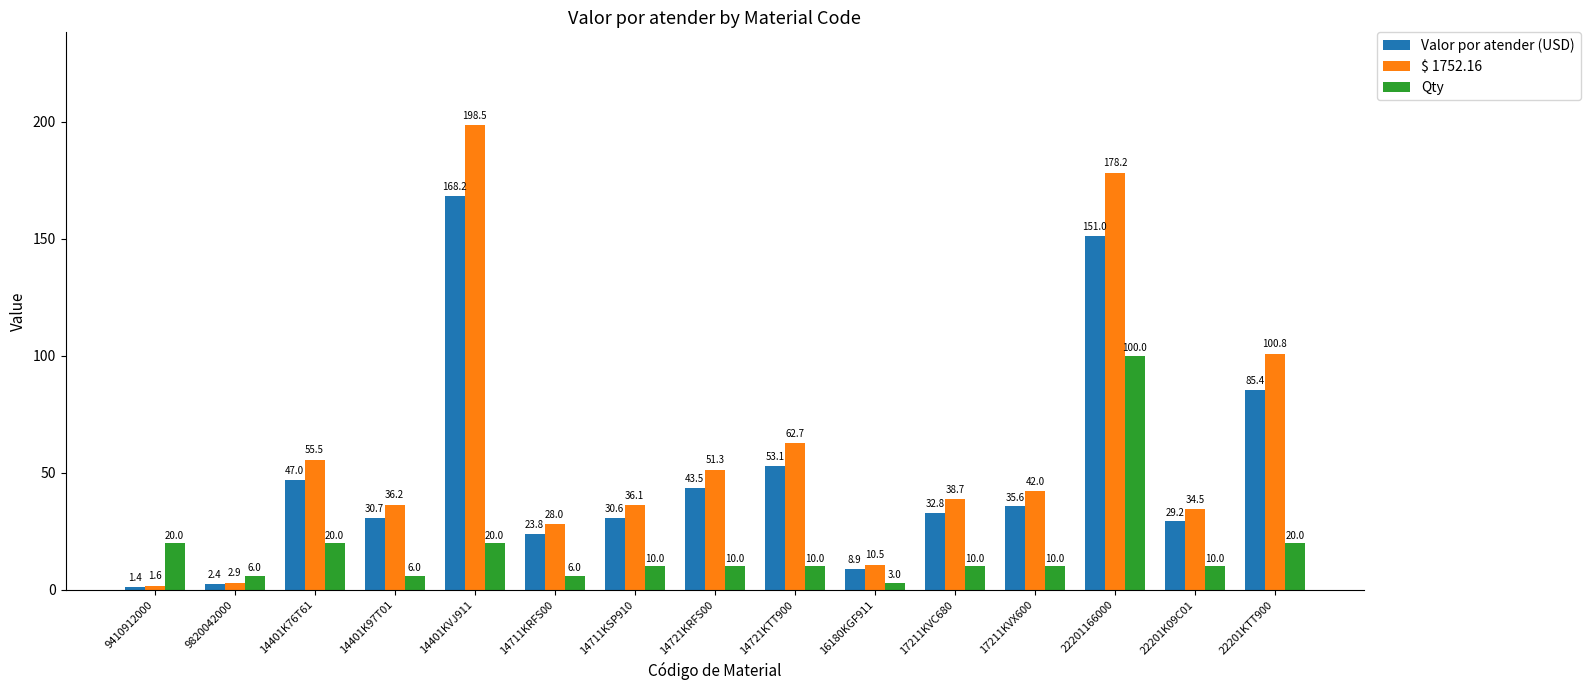

How many bars are there in each group?

3